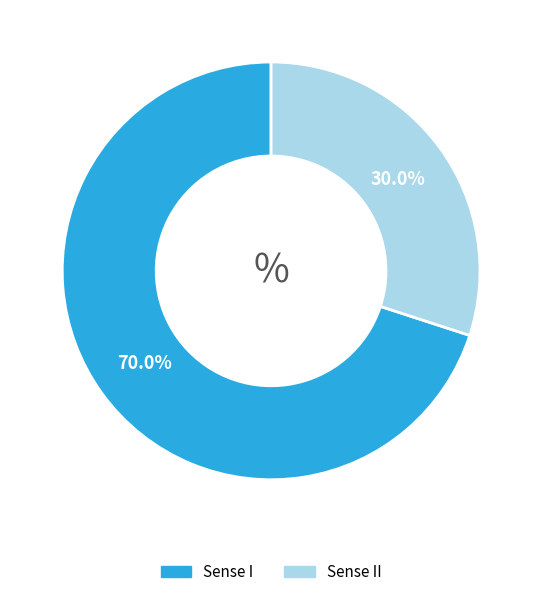

To the nearest percent, what is the average slice percentage?

50%